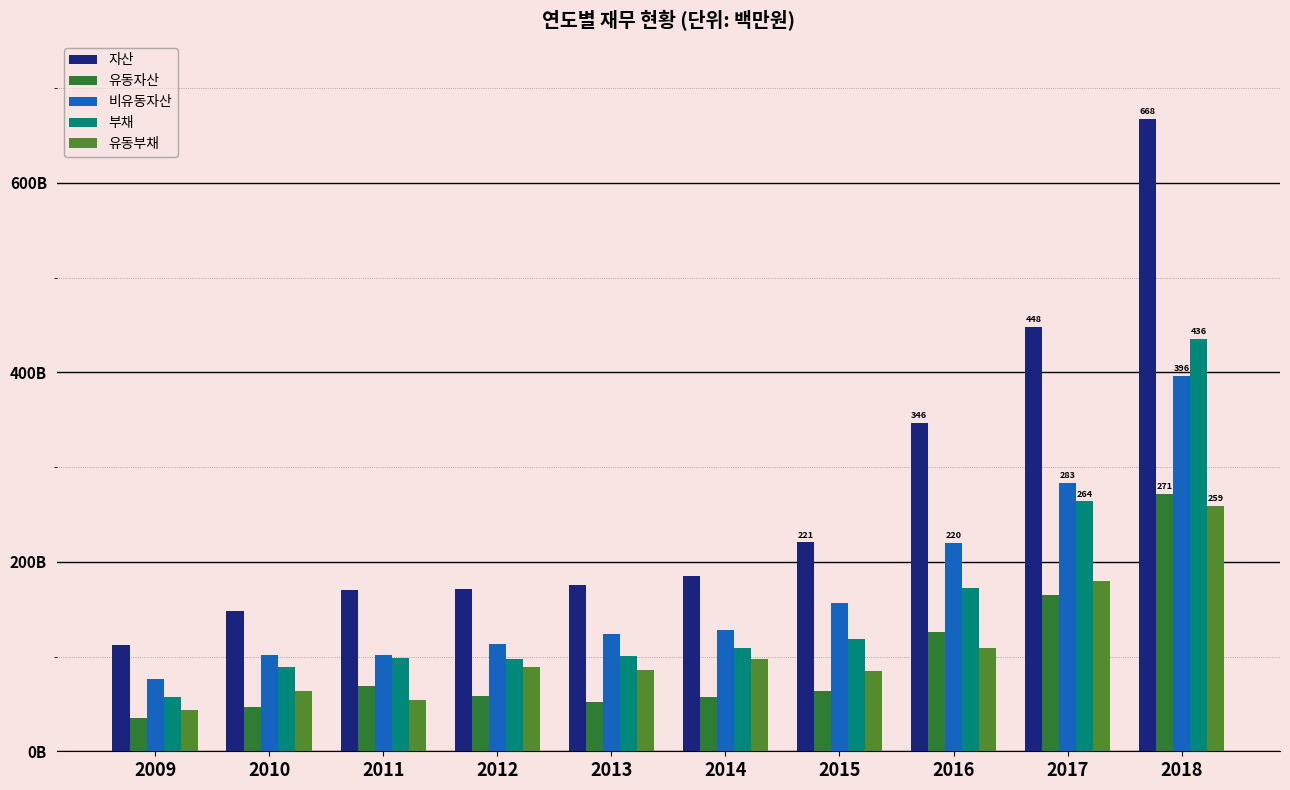

What are all the series names shown in the legend?

자산, 유동자산, 비유동자산, 부채, 유동부채